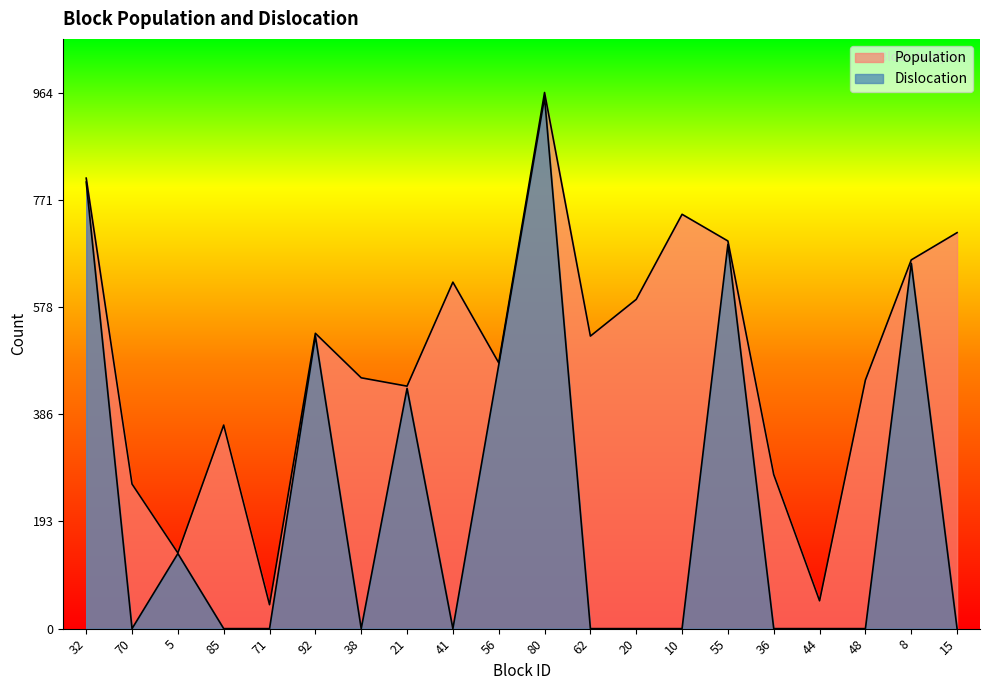

What are all the series names shown in the legend?

Population, Dislocation